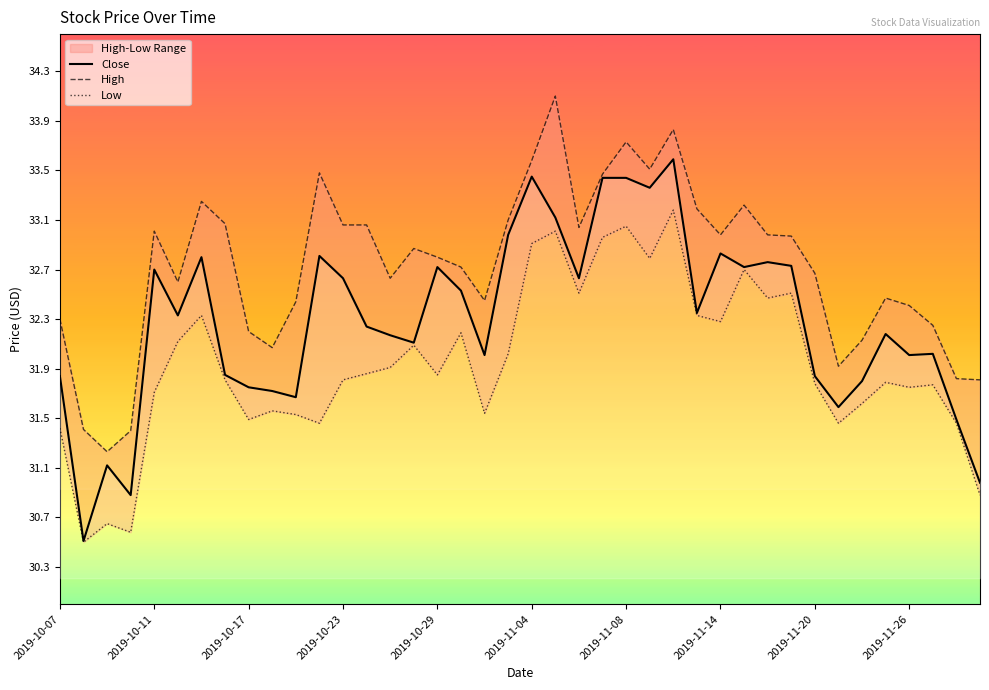

Is it true that Close equals 54.4 at 2019-11-14?

False